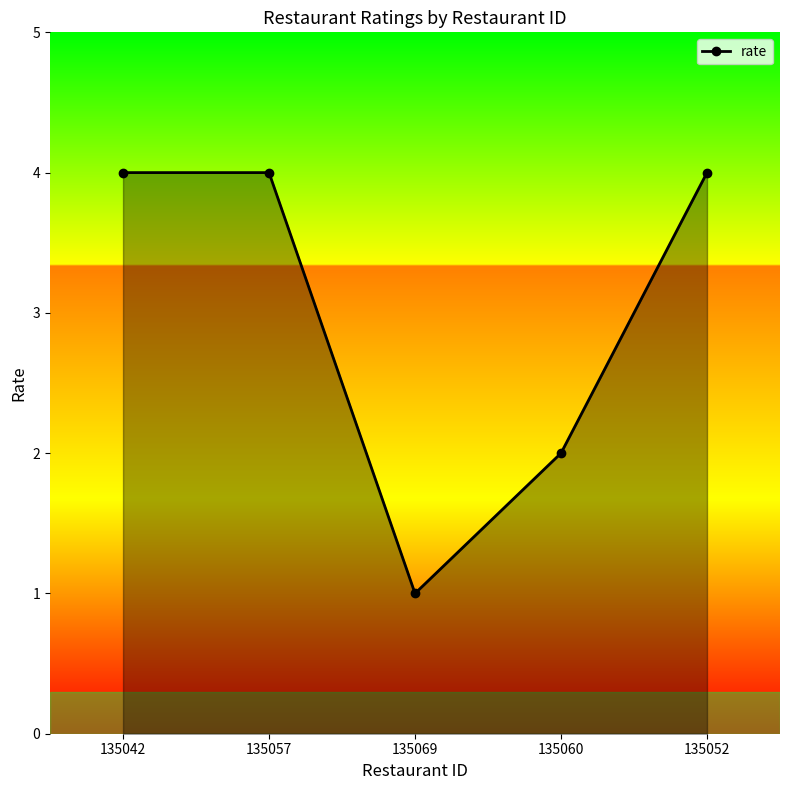

What is the difference between the maximum and second lowest values?

2